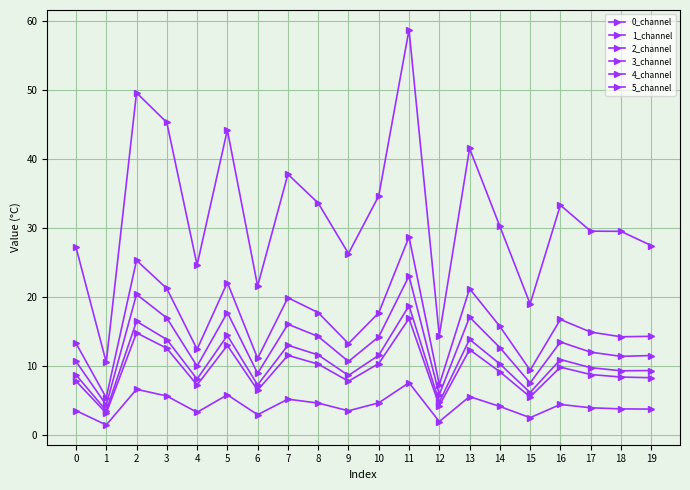

Count the number of data series in this chart.

6